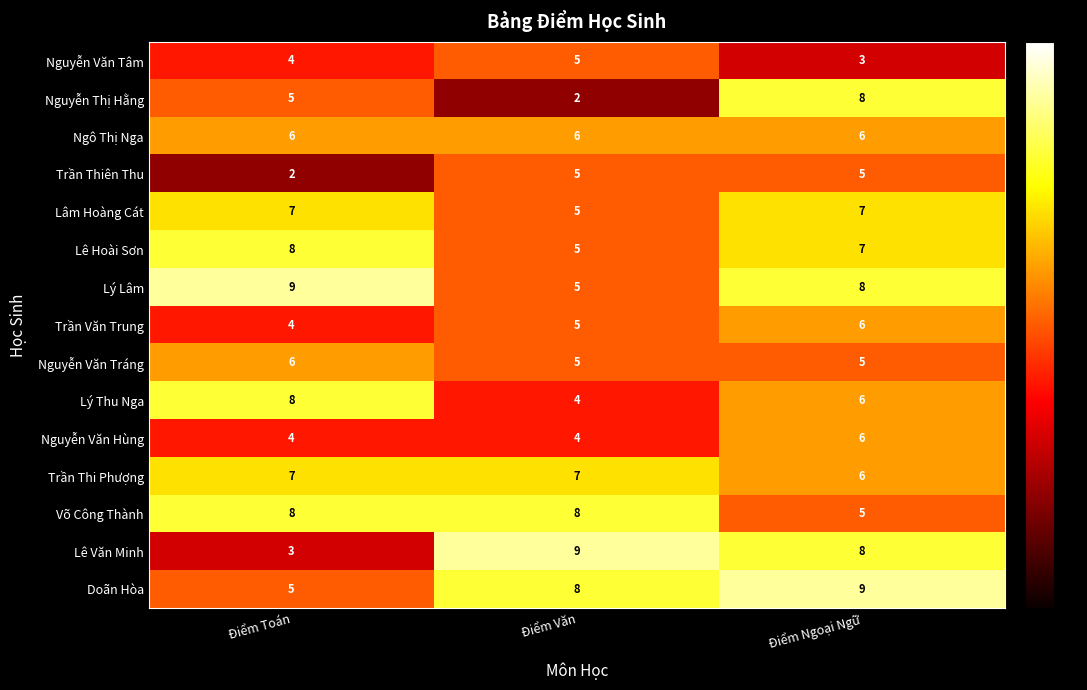

Is it true that Nguyễn Thị Hằng equals 1 at Điểm Toán?

False